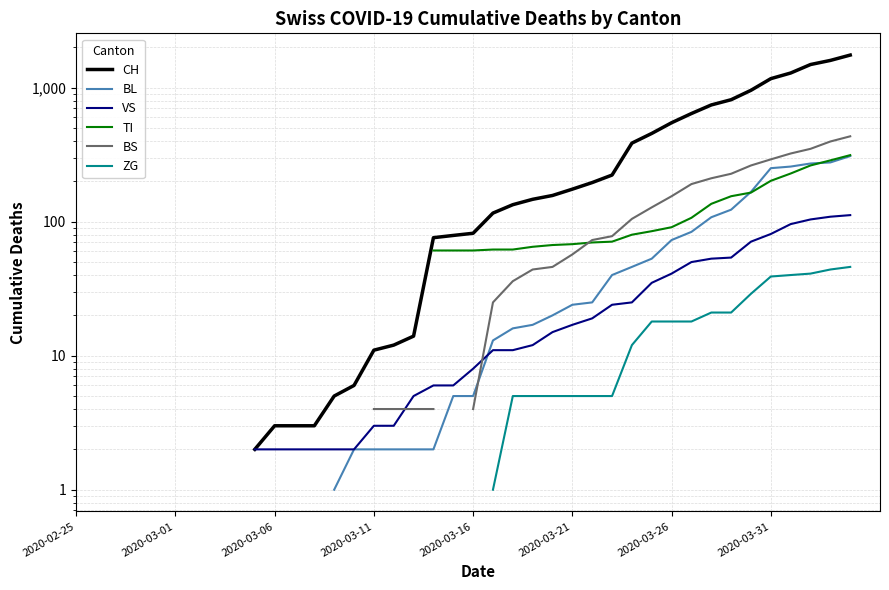

How many positive values does the BL series have?

27